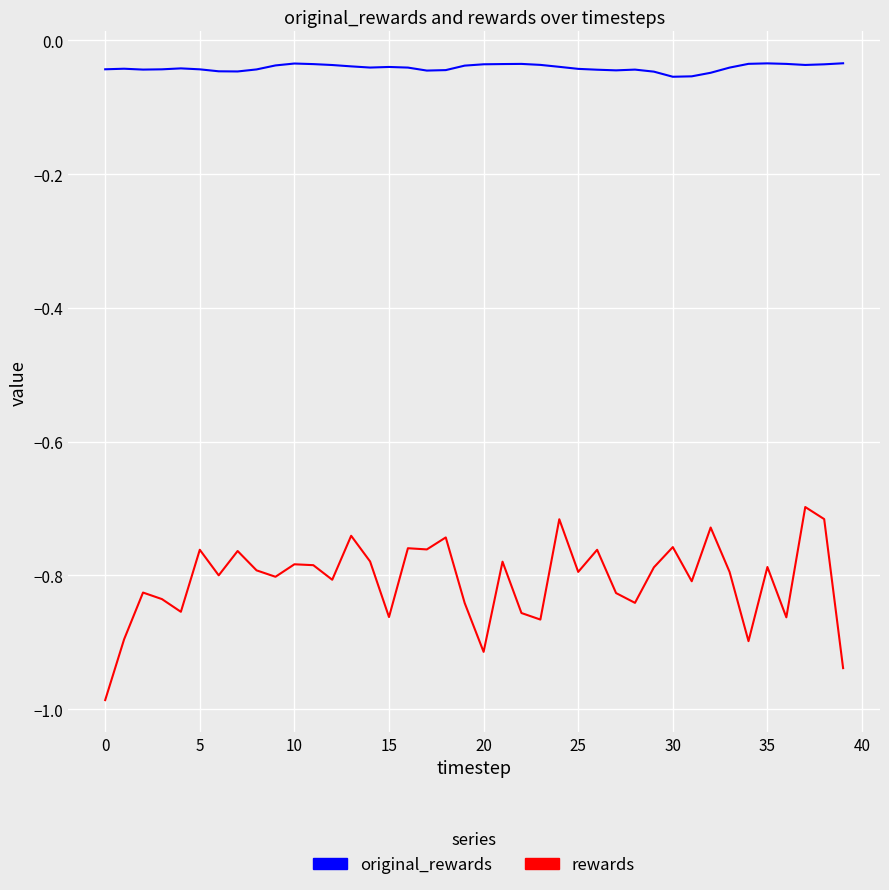

Rank the series by their maximum value, from highest to lowest.

original_rewards, rewards